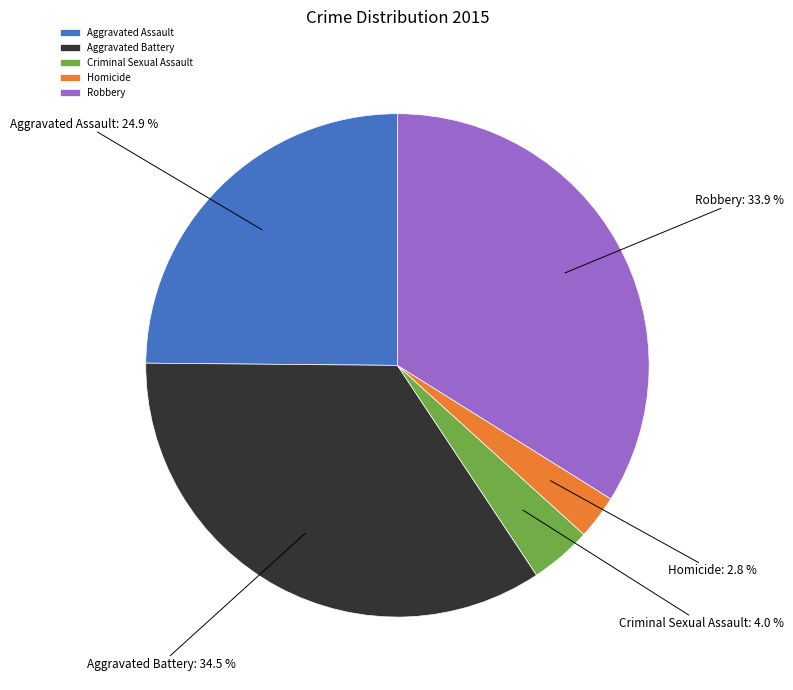

Does any single category account for the majority?

No